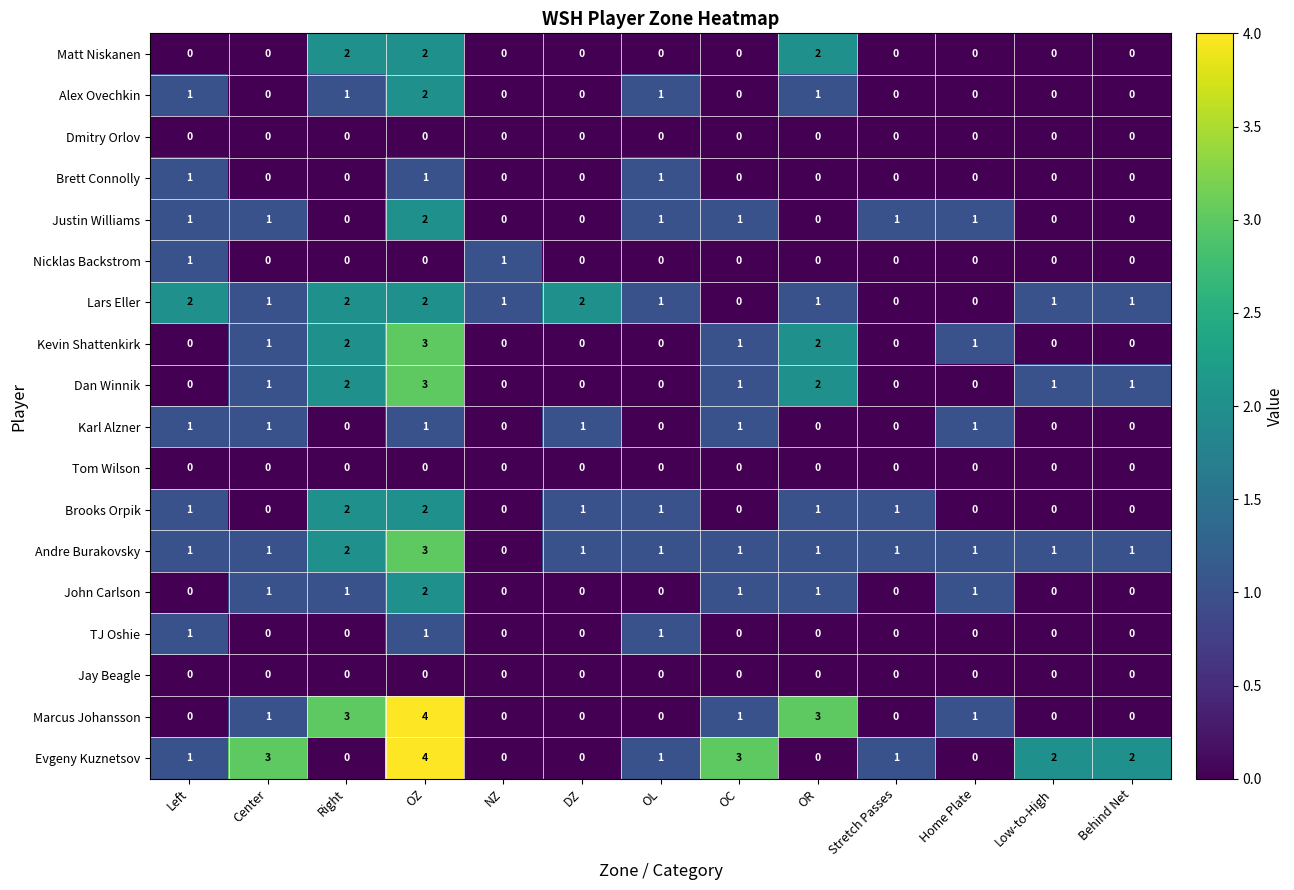

The Evgeny Kuznetsov series shows 2 at Low-to-High. True or false?

True